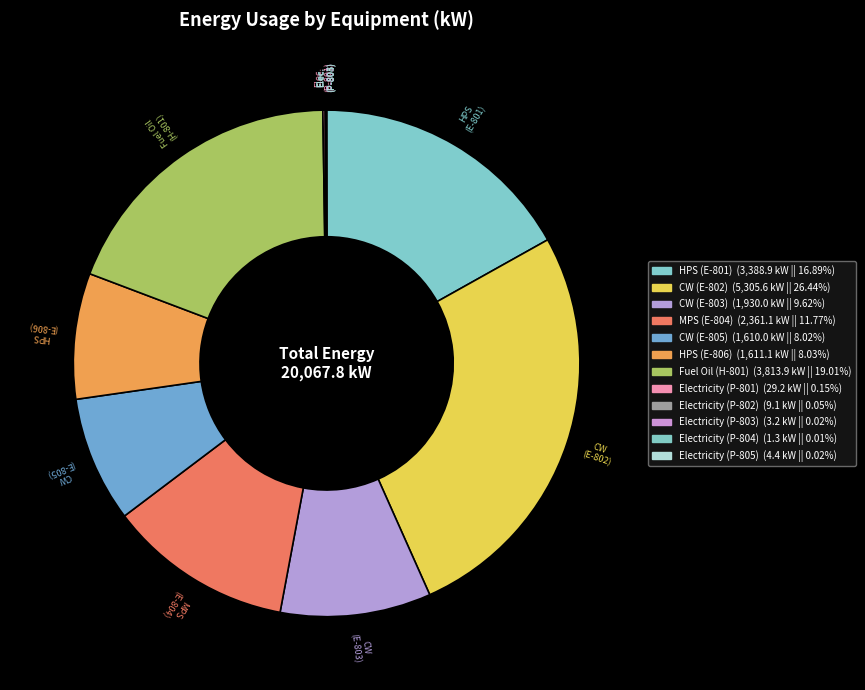

Which category has the smallest portion of the pie?

Electricity (P-804)